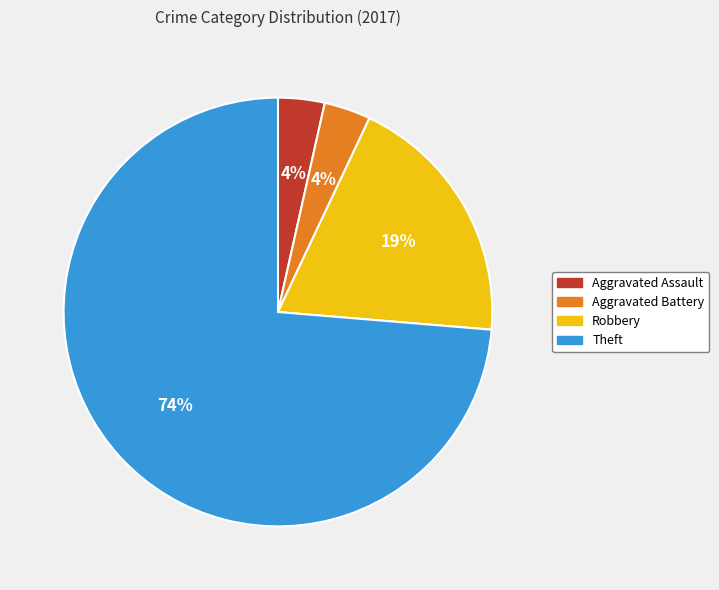

Which slice represents more than half of the pie?

Theft